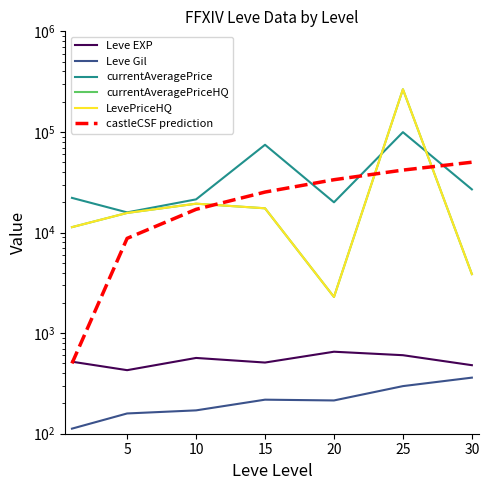

True or false: currentAveragePriceHQ and LevePriceHQ intersect in this chart.

False